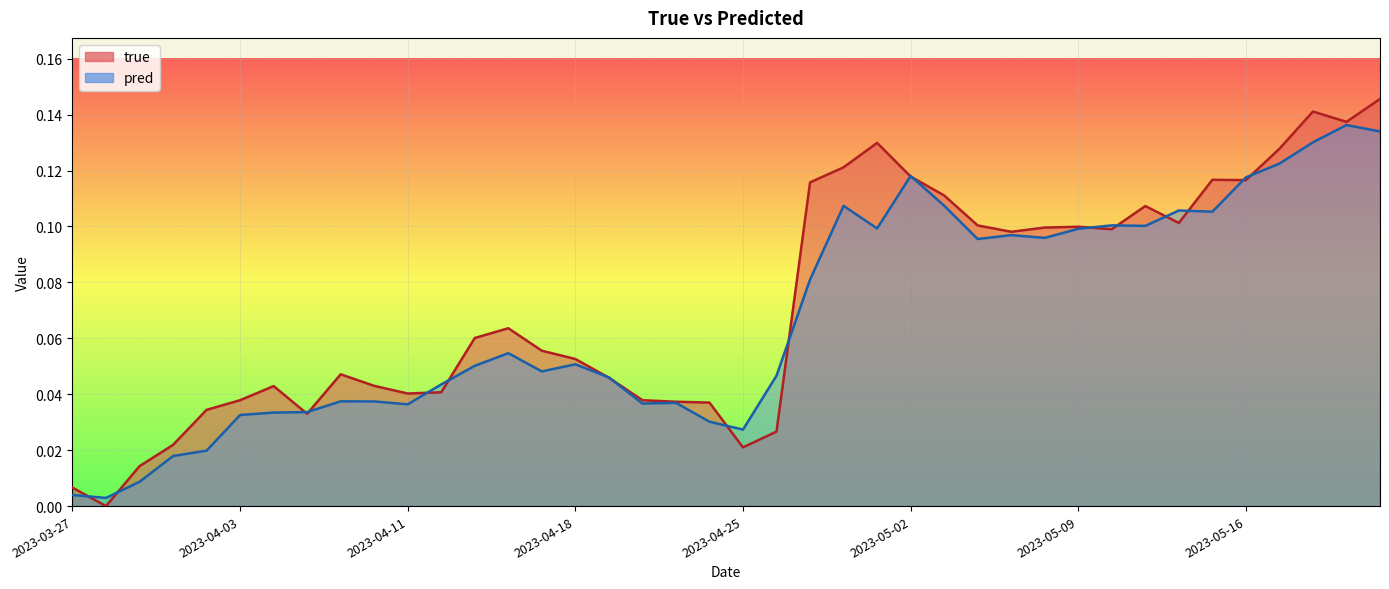

What is the sum of the pred values at 2023-05-02 and 2023-04-12?

0.2